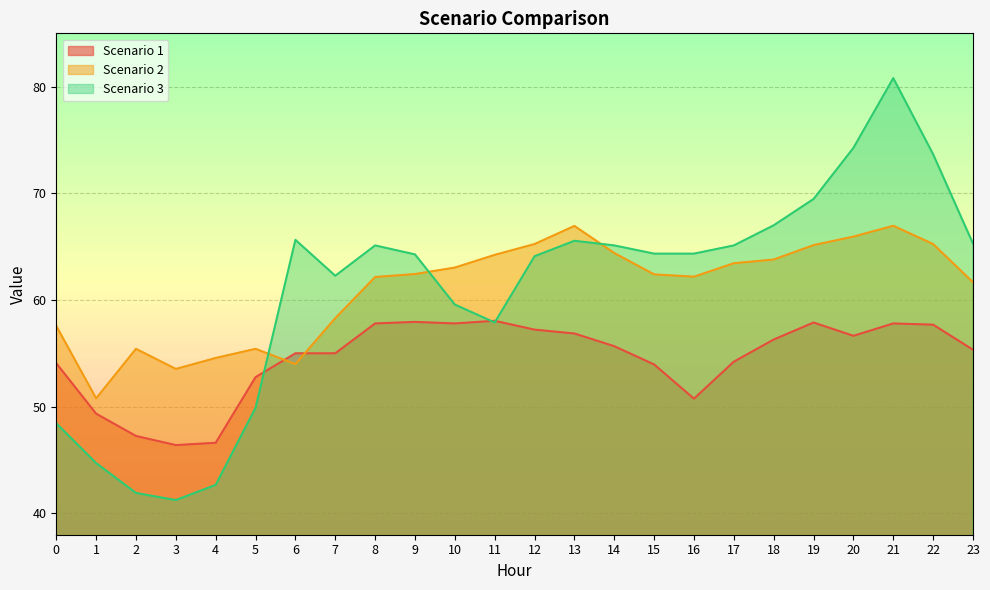

How many data points in Scenario 2 are above 62?

15